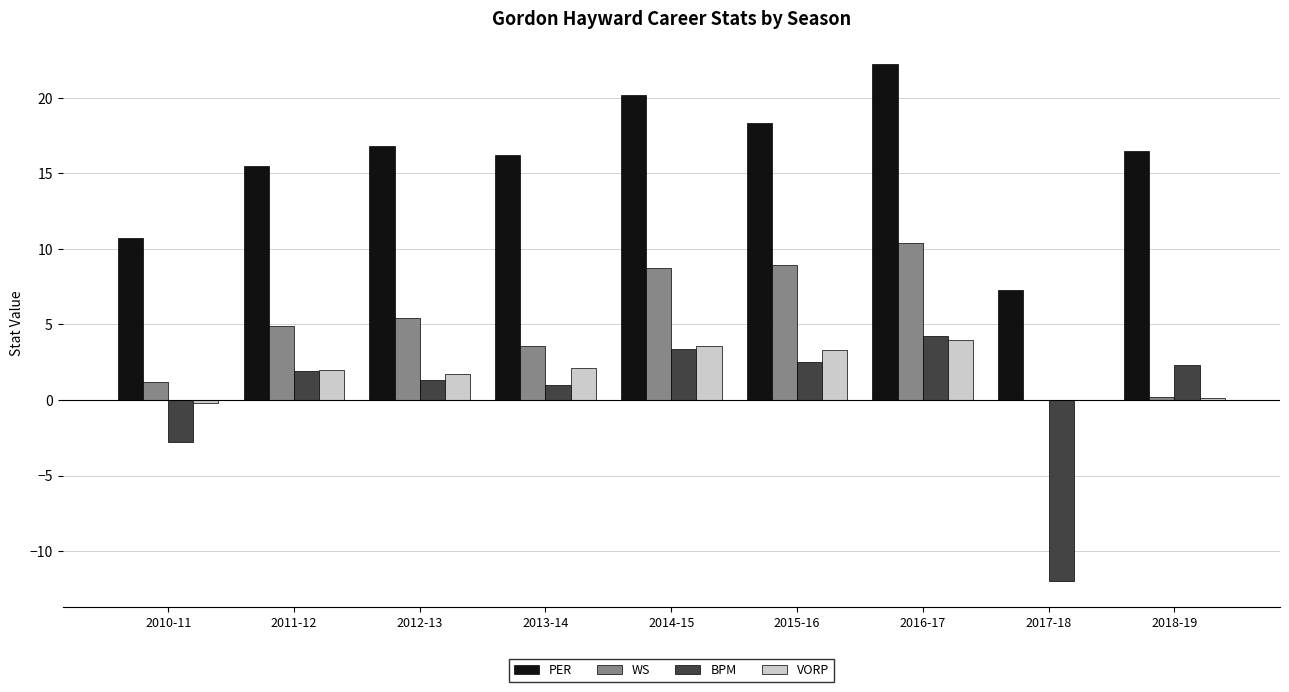

What is the average value of the WS series?

4.8